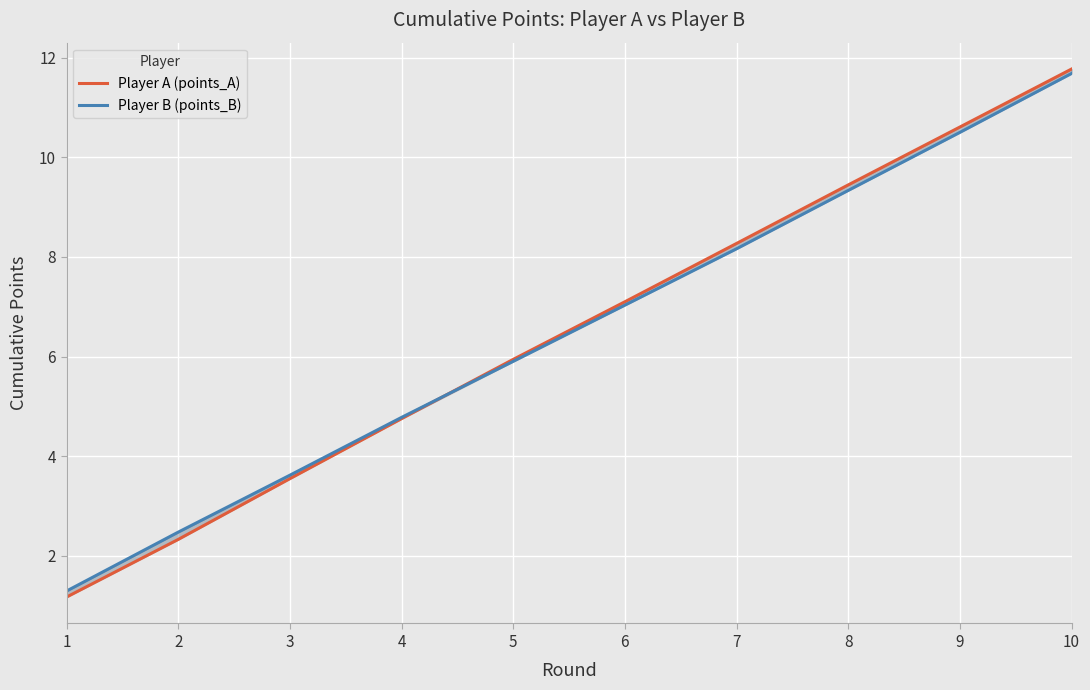

Count the number of data series in this chart.

2